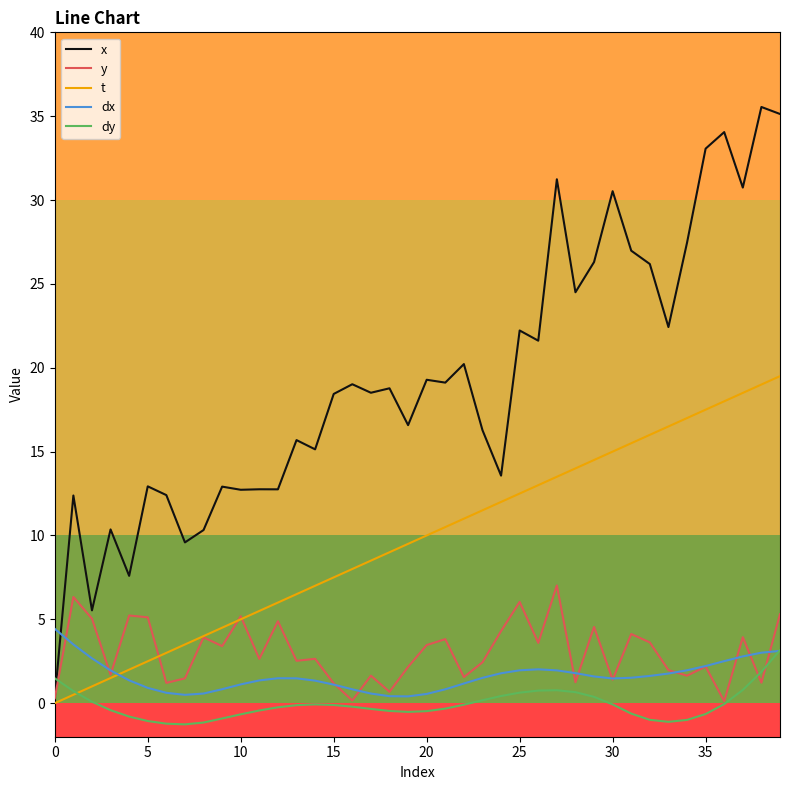

What is the smallest value displayed?

-1.3